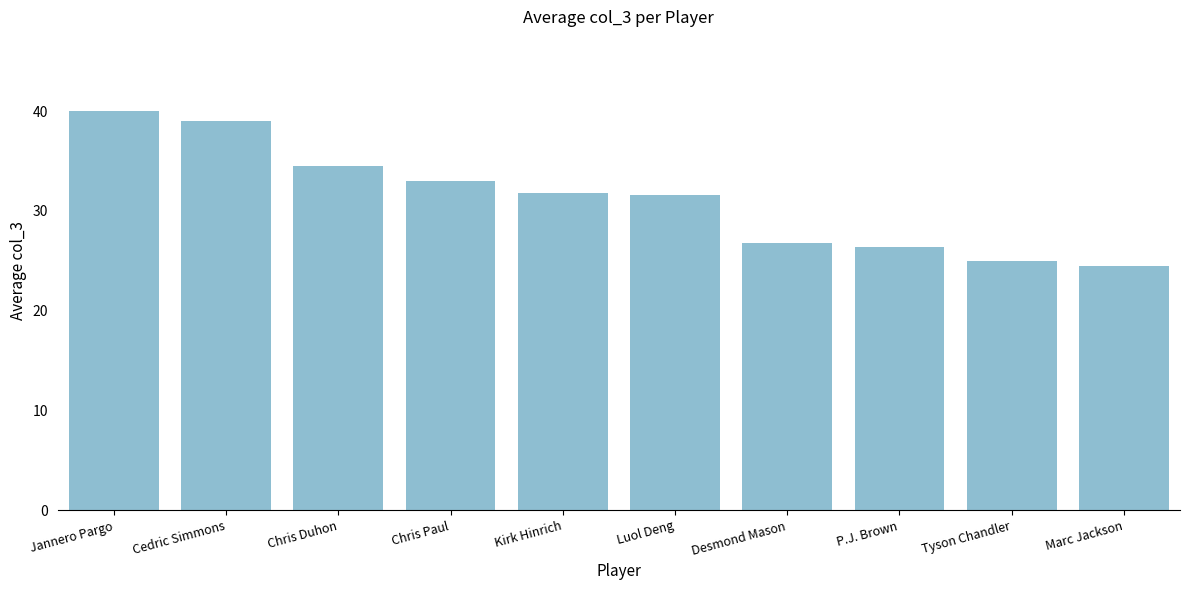

Between Marc Jackson and Chris Duhon, which is larger?

Chris Duhon